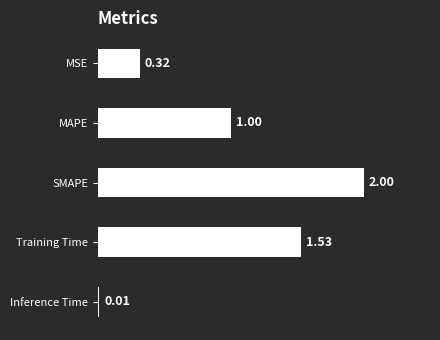

Which category has the lowest value across all series?

Inference Time